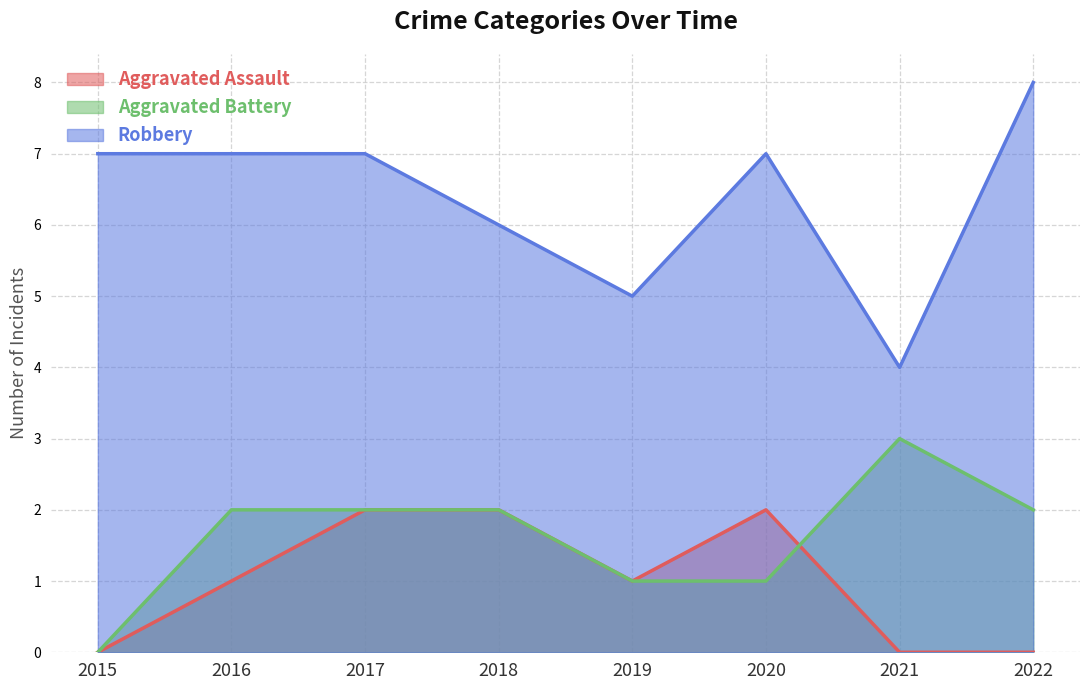

The Aggravated Battery series shows 1 at 2016. True or false?

False